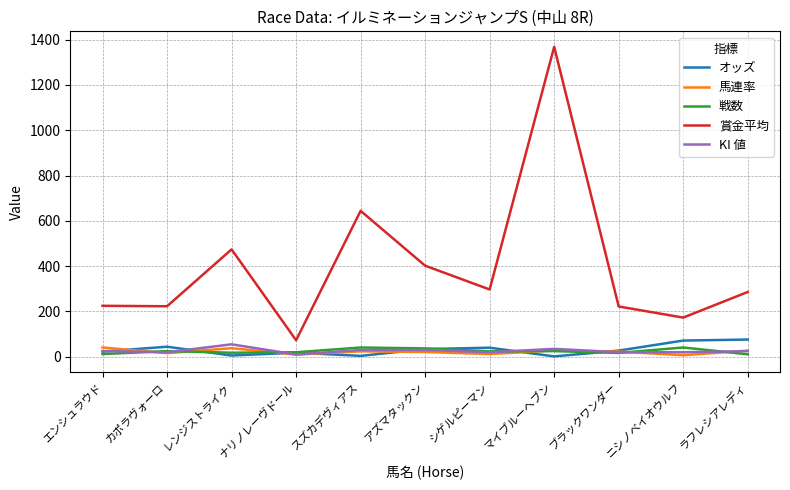

True or false: 賞金平均 and オッズ intersect in this chart.

False